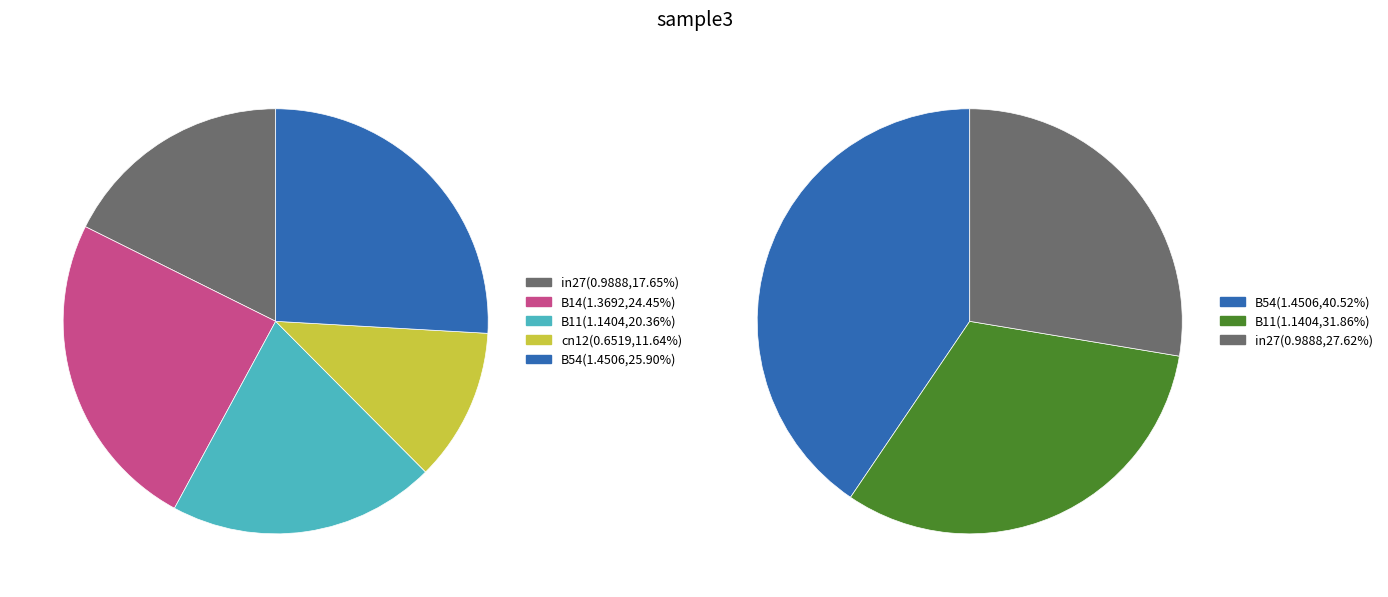

The B54 slice represents 26% of the pie. True or false?

True